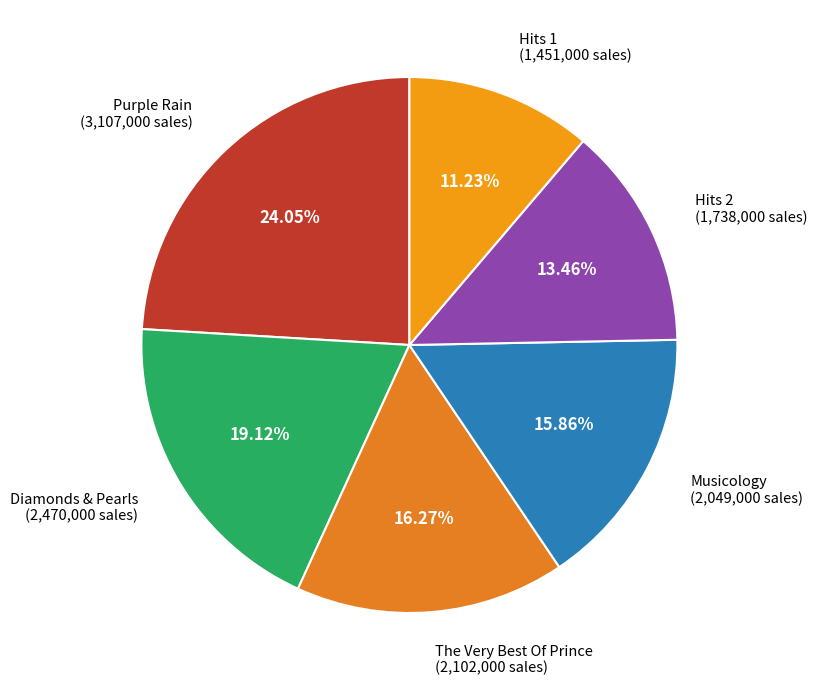

Which slice is the smallest?

Hits 1